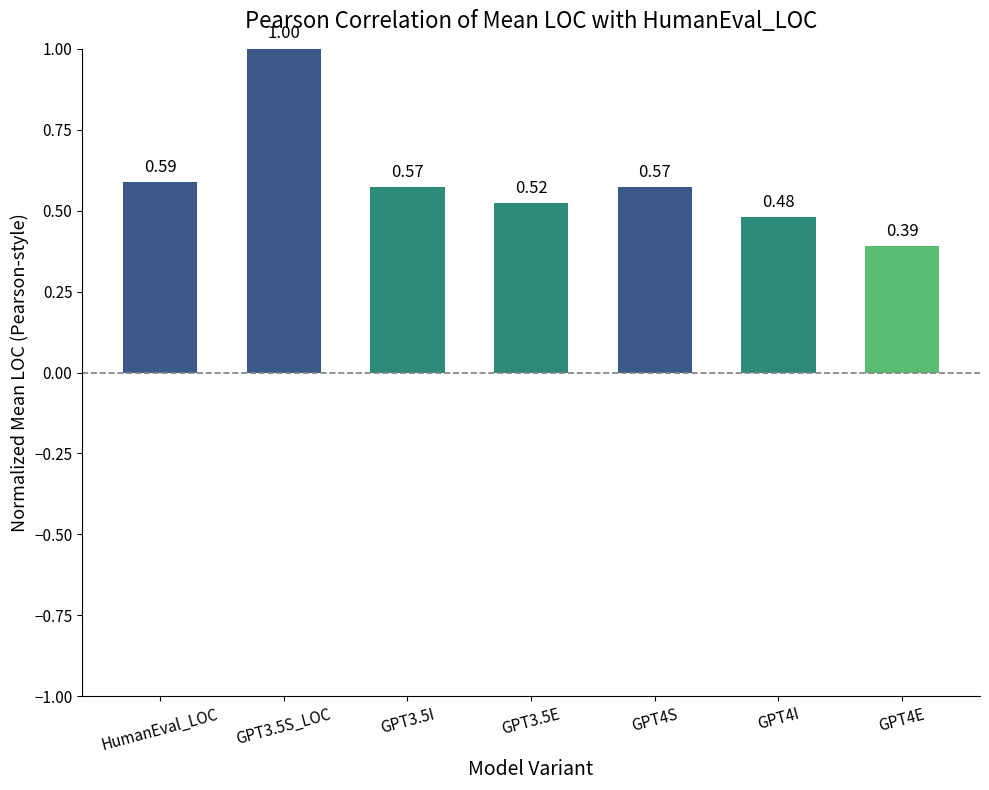

What position from the left is HumanEval_LOC?

1